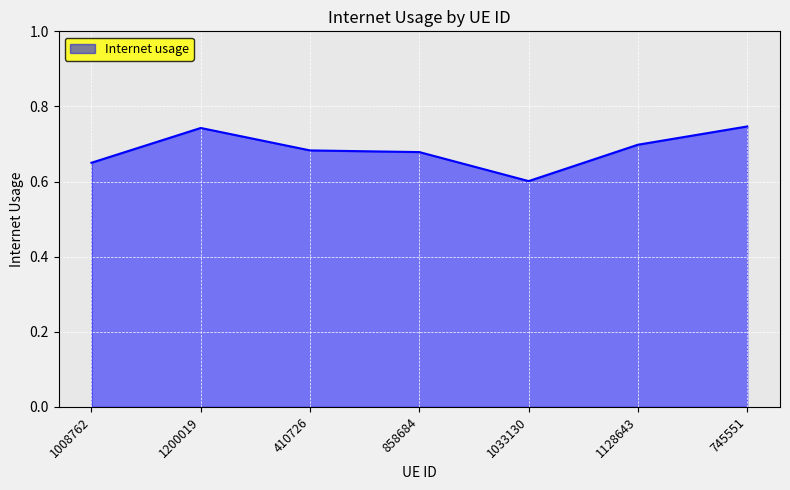

Between 1128643 and 858684, which is larger?

1128643